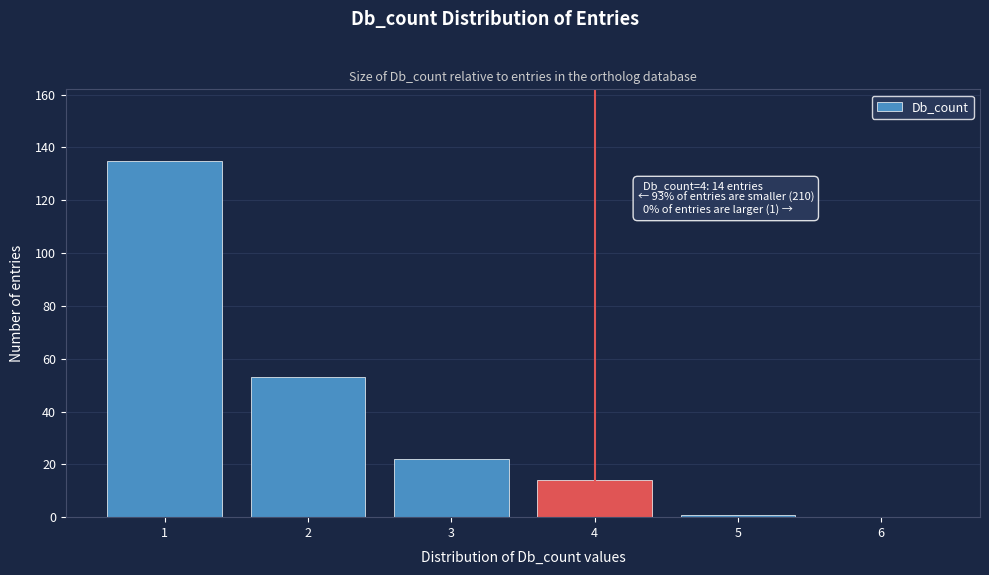

Over which range of the x-axis is the bar tallest?

0.5 to 1.5